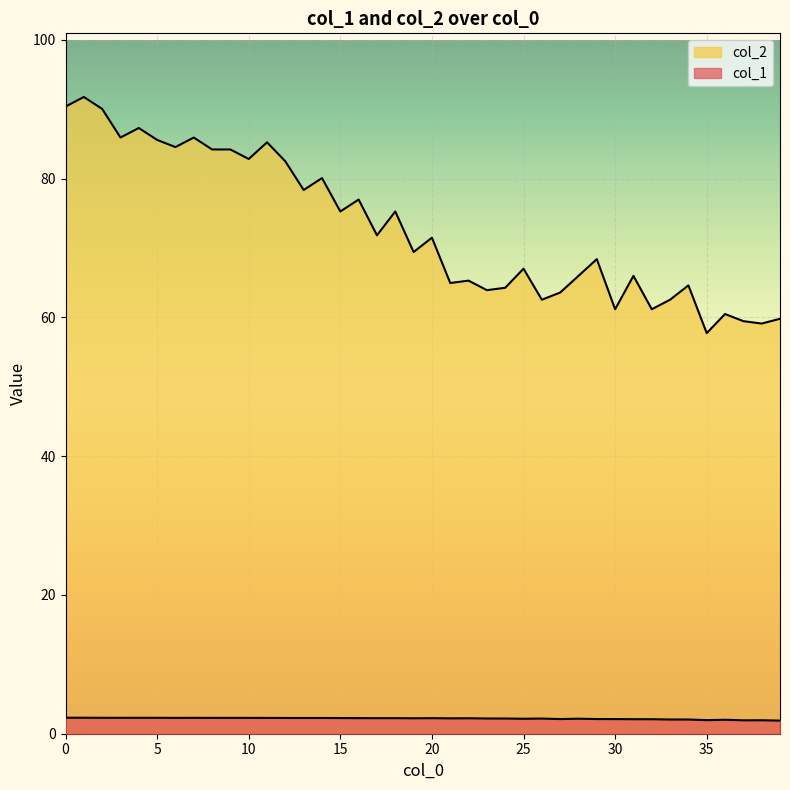

Rank the series by their maximum value, from highest to lowest.

col_2, col_1